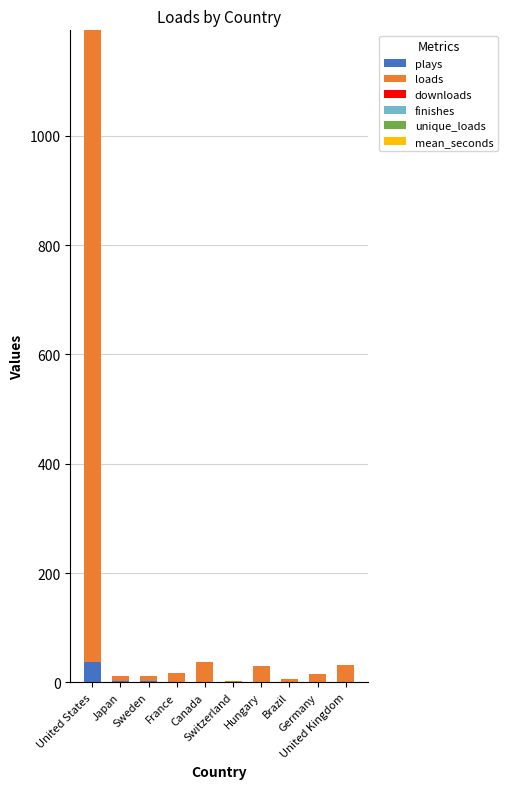

What is the sum of all plays values?

49